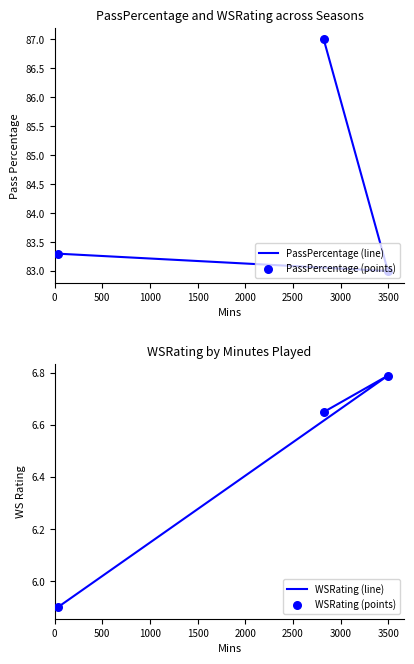

Which series has the largest total across all categories?

PassPercentage (line)